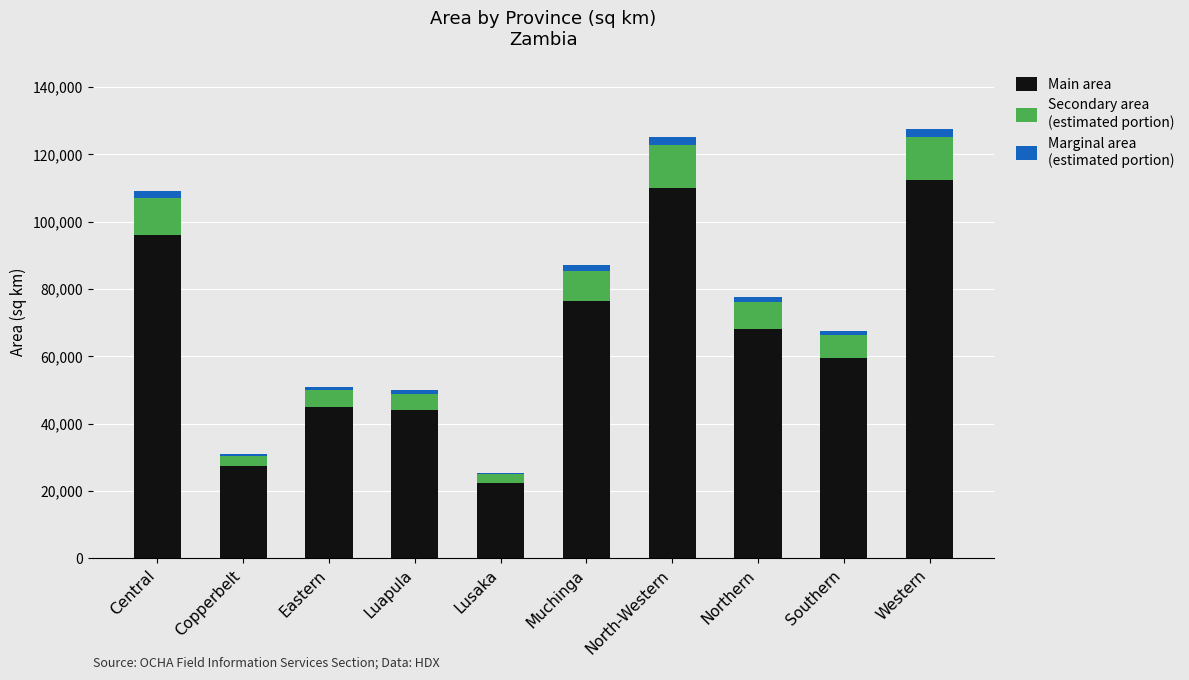

How many bars are there in total?

10